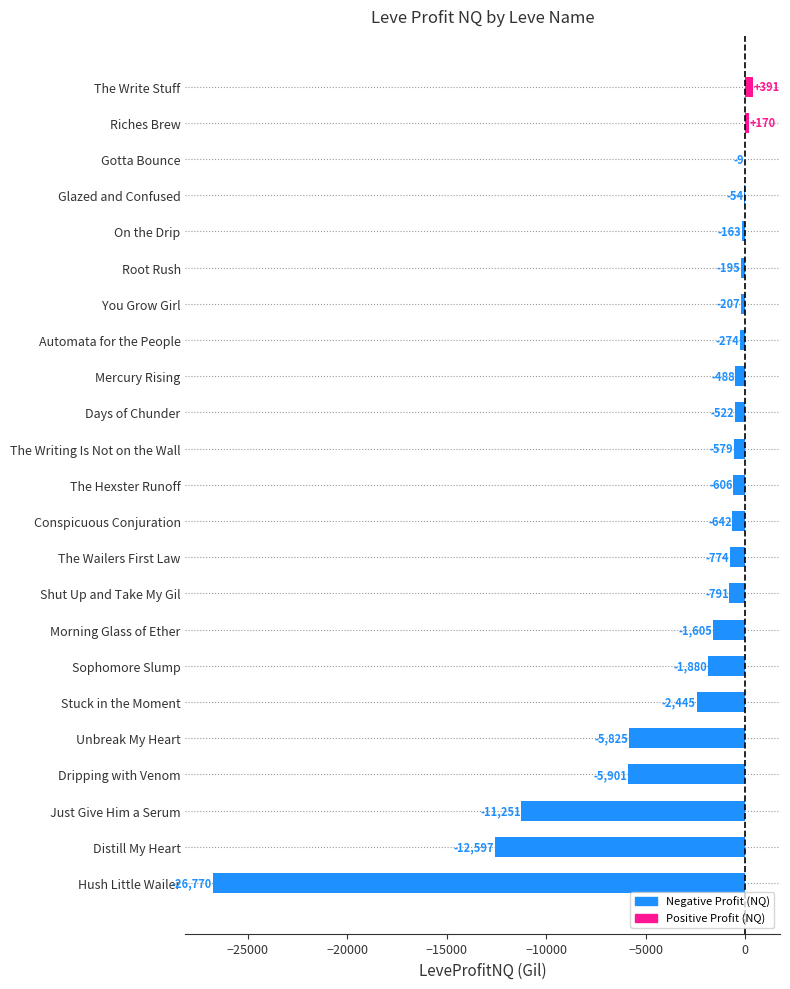

What is the average value?

-3174.7